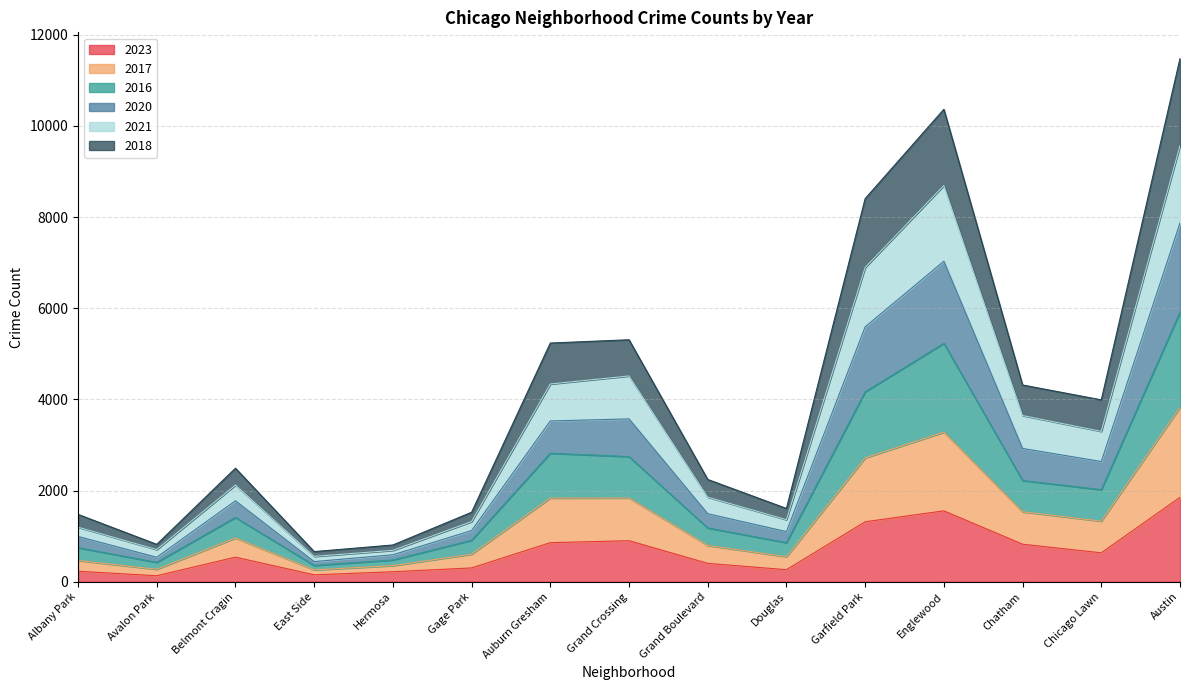

Which category has the highest value in the 2017 series?

Austin